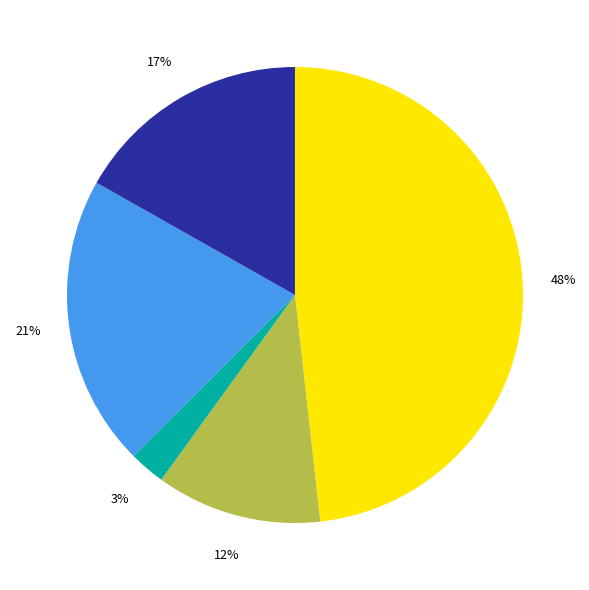

Is there any slice that represents more than half of the pie?

No